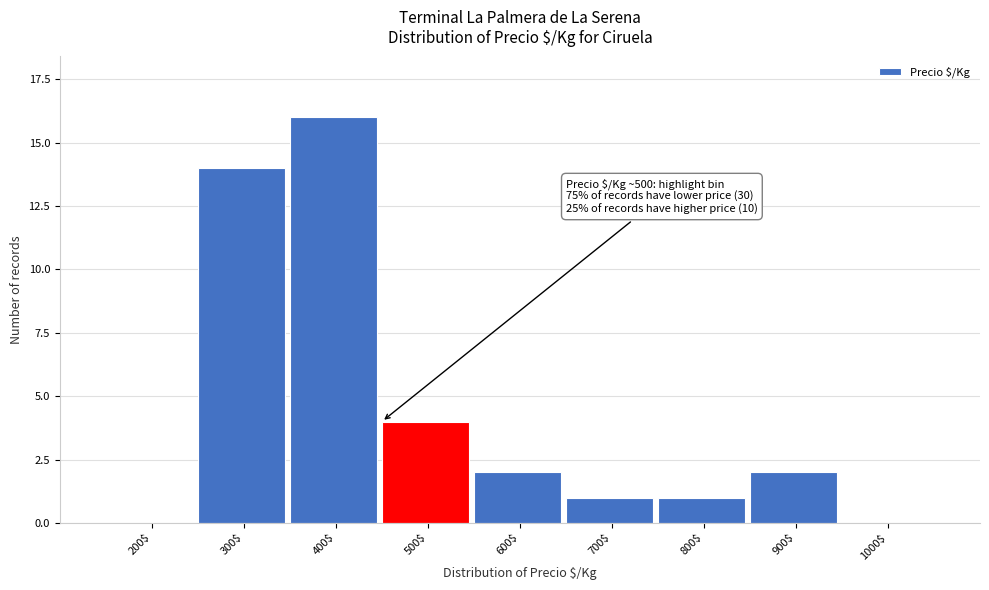

The chart shows a value of 2 at 900$. True or false?

True